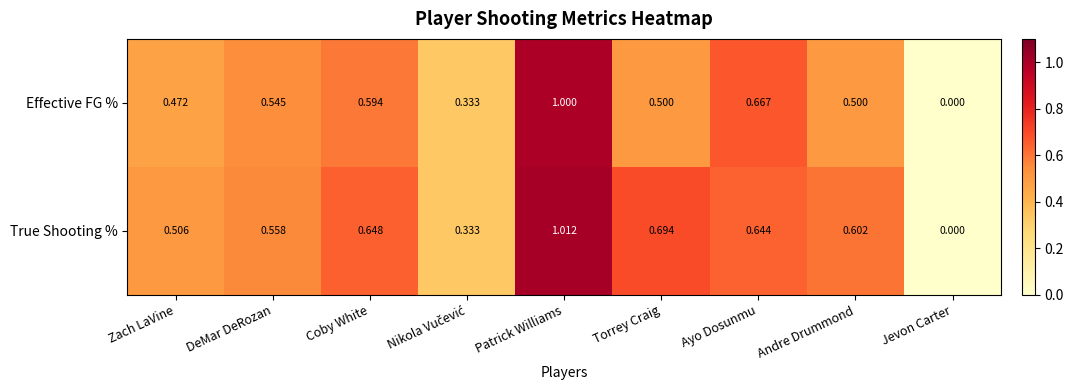

At which label is Effective FG % closest to 0?

Jevon Carter